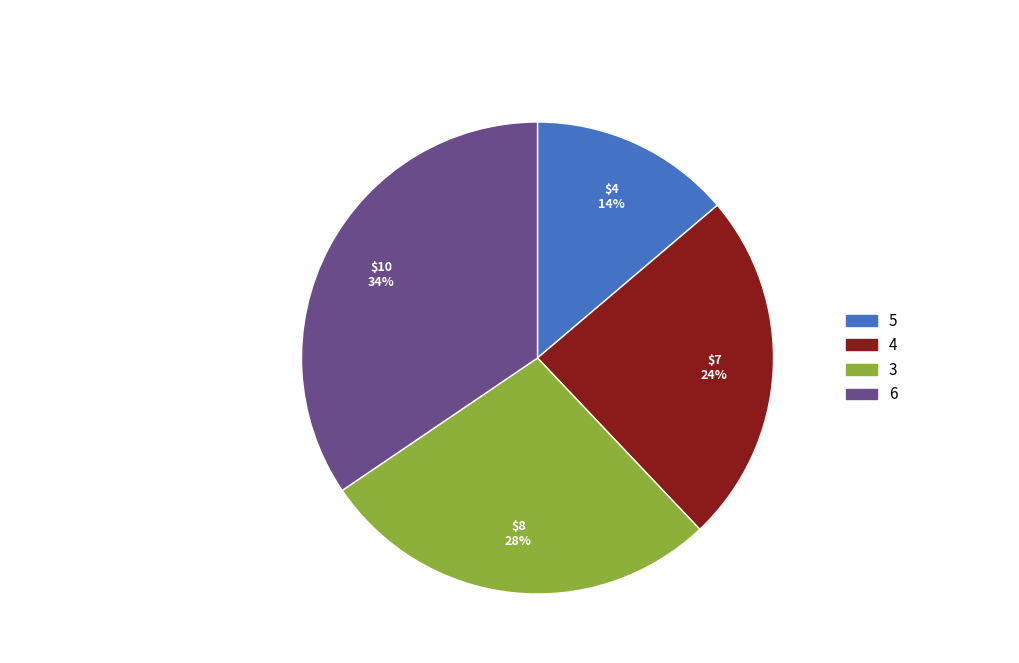

Is there any slice that represents more than half of the pie?

No